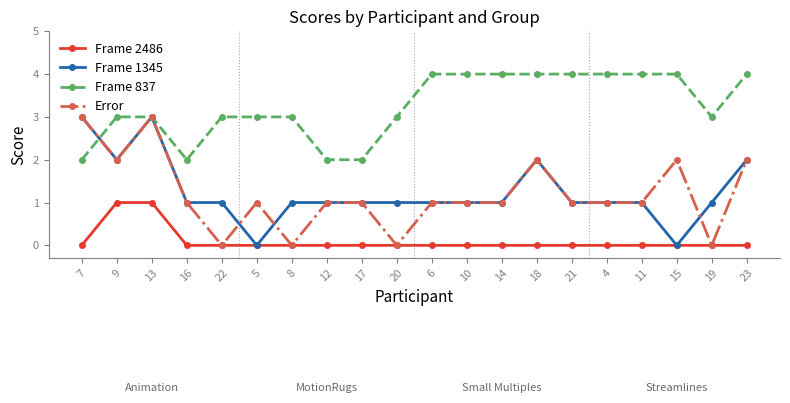

What is the difference between the highest and lowest values at 7?

3